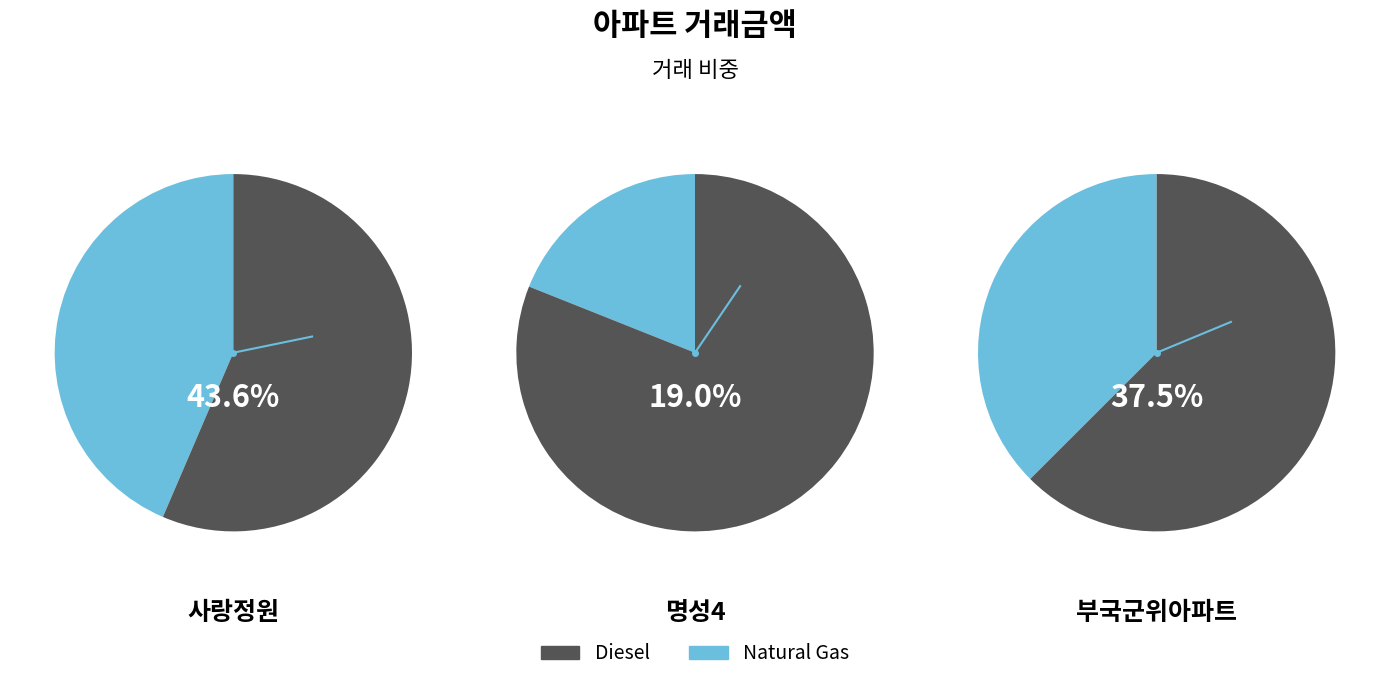

What is the ratio of the value at 명성4 to the value at 사랑정원?

0.4